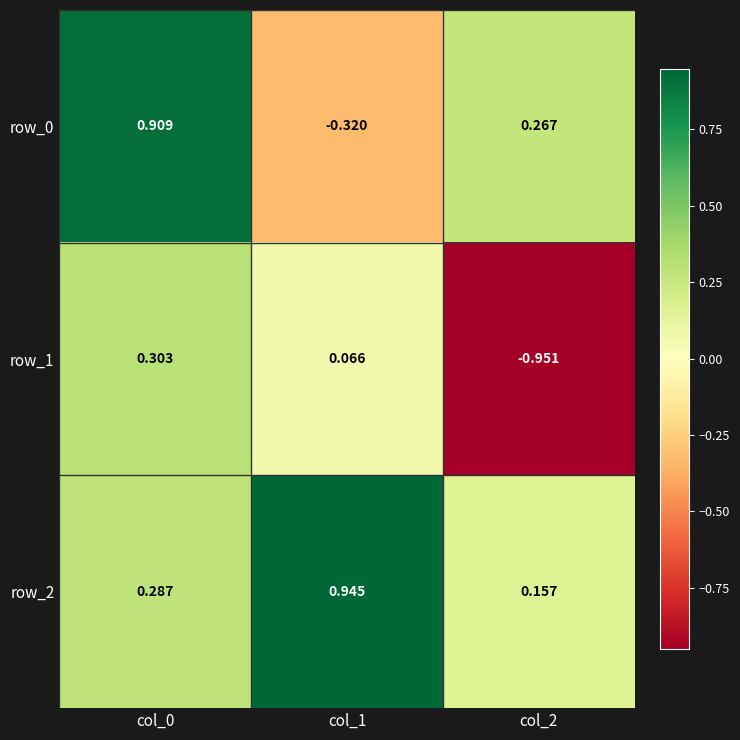

What is the total value across all series at col_1?

0.7